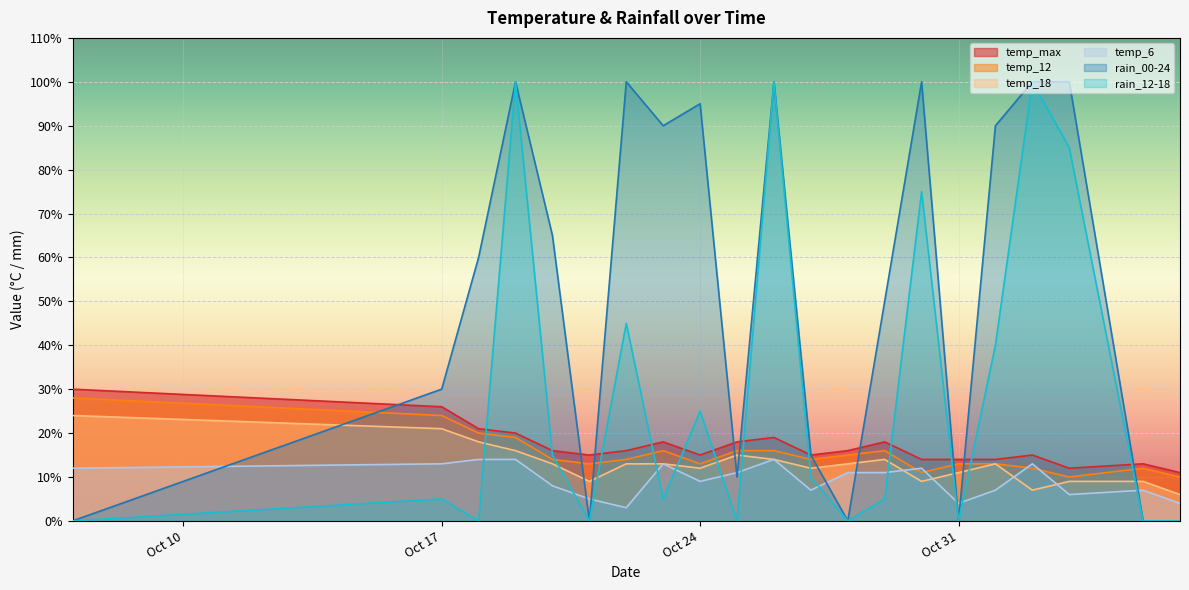

What position from the right is 2023-11-06?

1